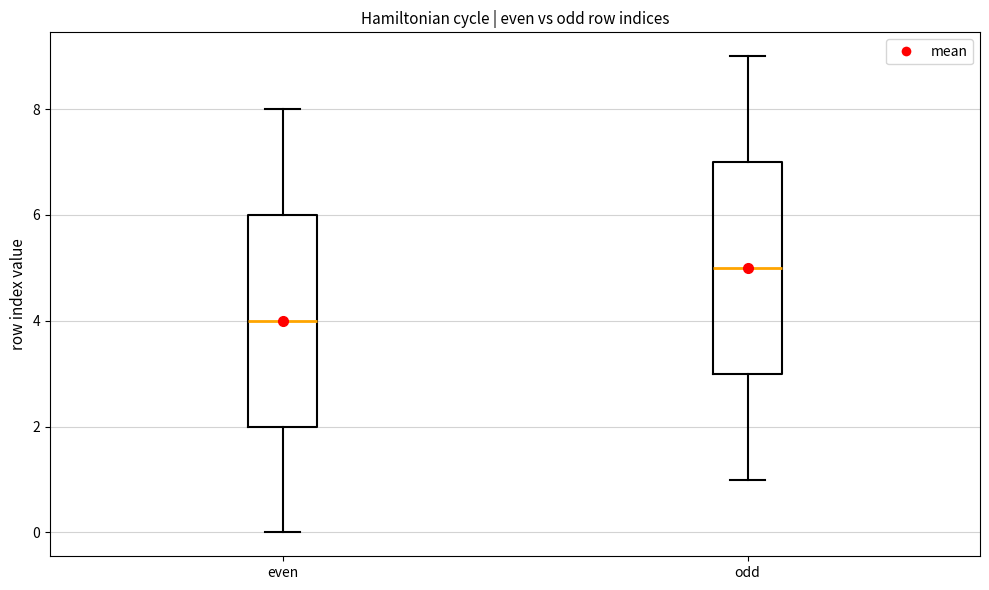

Reading left to right, read every box against the y-axis: the position of its median line, the range the box covers, and the ends of its whiskers. The values are not printed on the chart, so give them approximately, as read against the axis.

even: median 4, box 2 to 6, whiskers 0 to 8
odd: median 5, box 3 to 7, whiskers 1 to 9